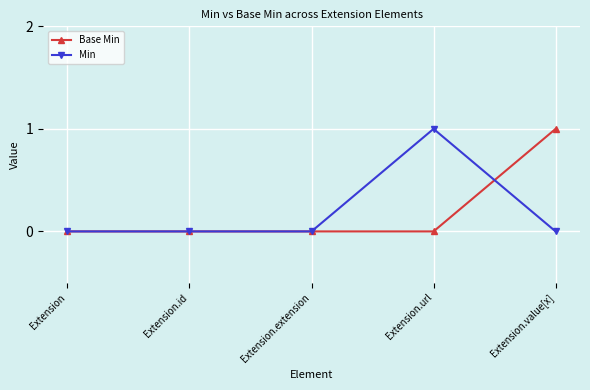

What position from the right is Extension.id?

4